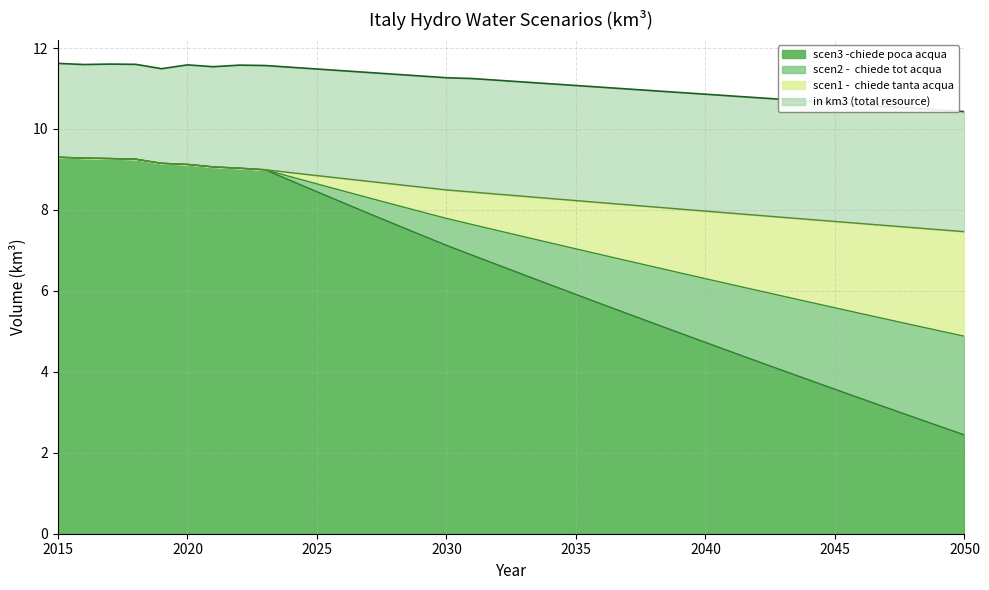

Between 2025 and 2042, which is larger?

2025